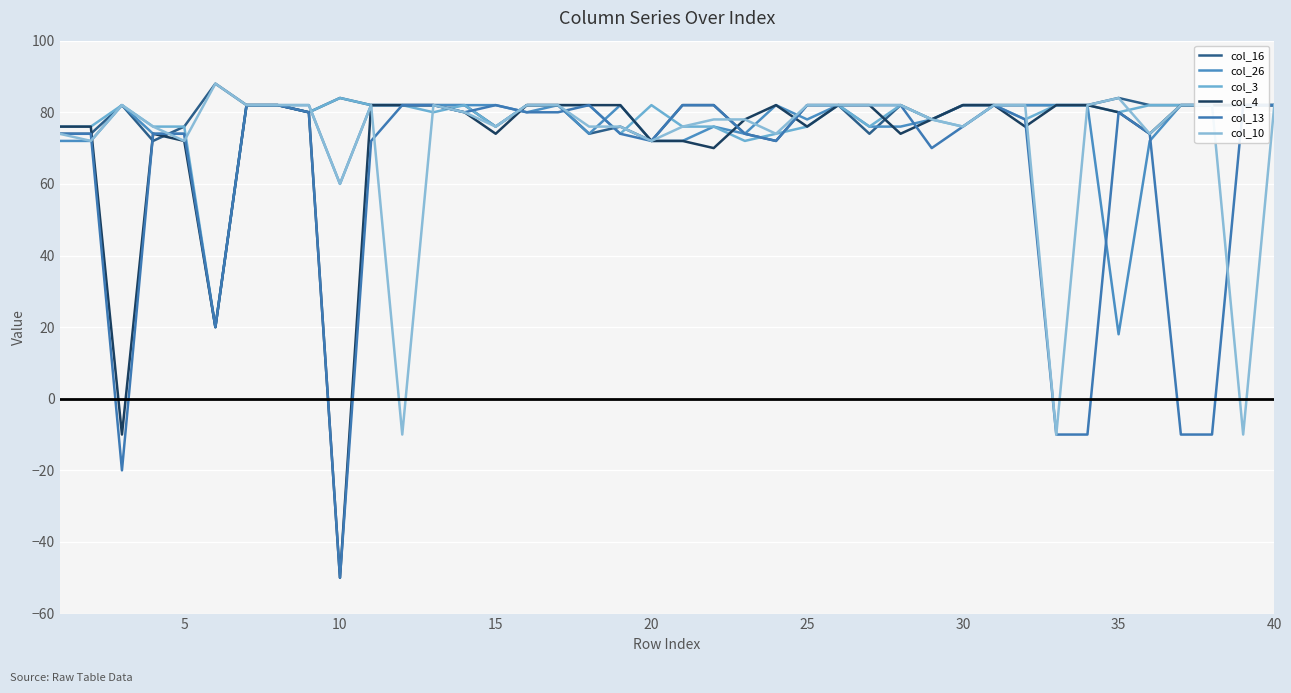

Which series has the largest range (max minus min)?

col_4